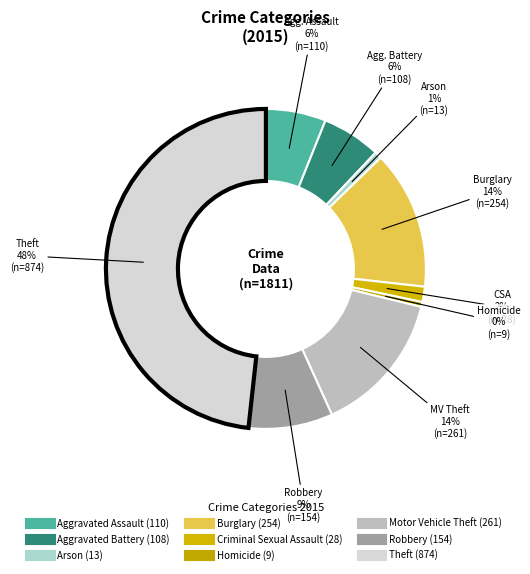

Which category has the biggest portion of the pie?

Theft